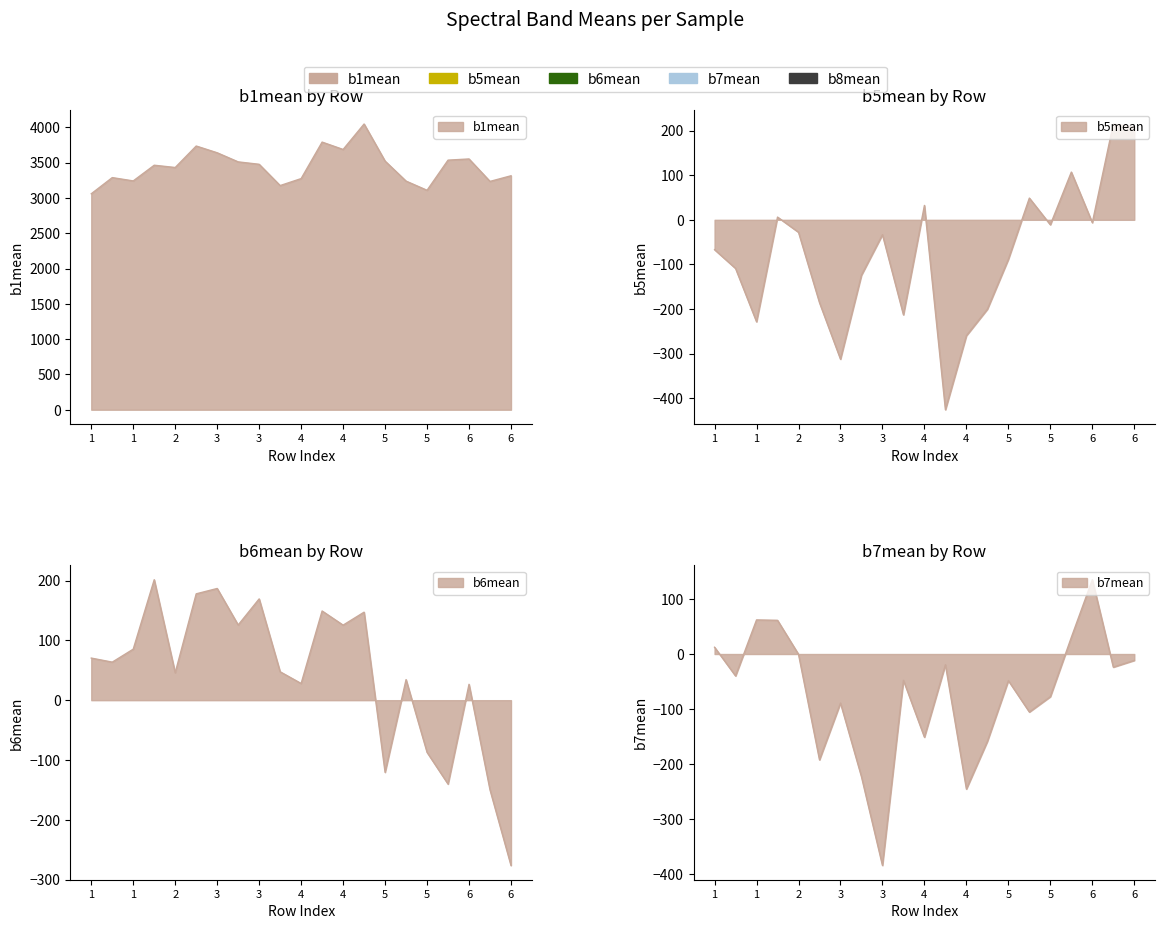

How many interior local valleys does the b1mean series have?

6